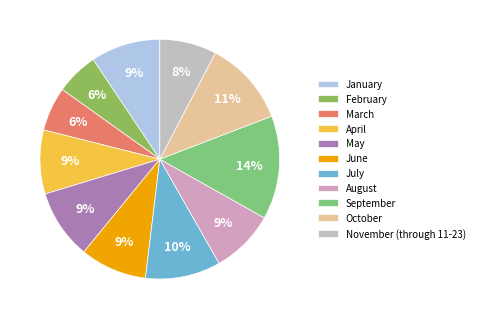

What is the total percentage of July and August?

18.8%